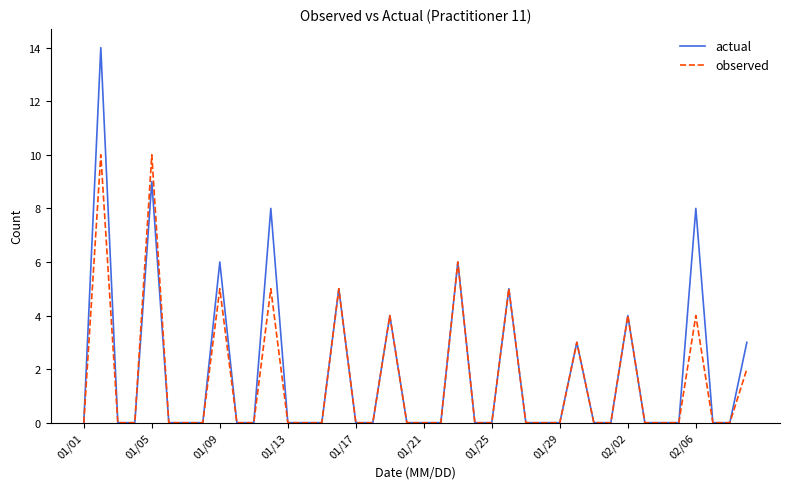

Which series has the widest spread of values?

actual